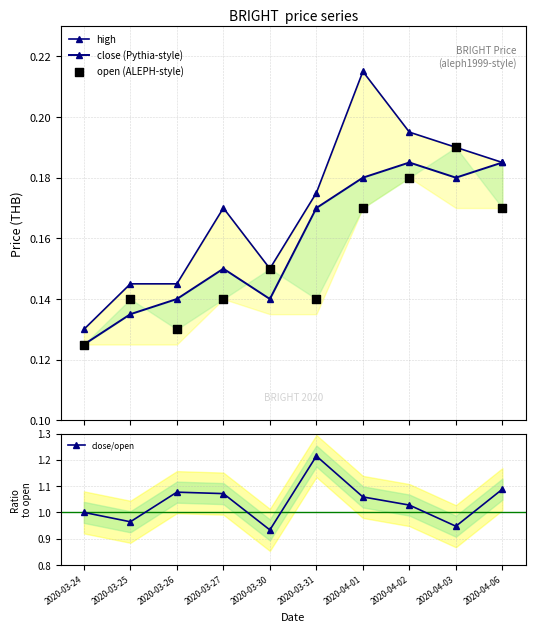

What are all the series names shown in the legend?

high, close (Pythia-style), open (ALEPH-style), close/open